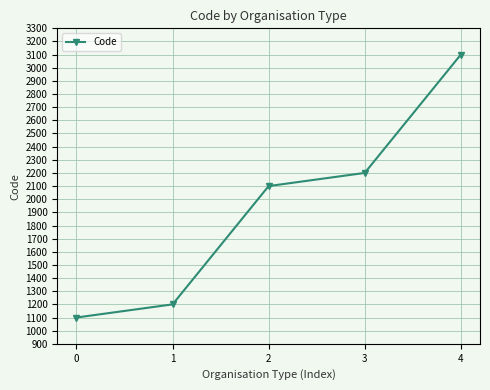

What is the value of the 2nd point from the left?

1200